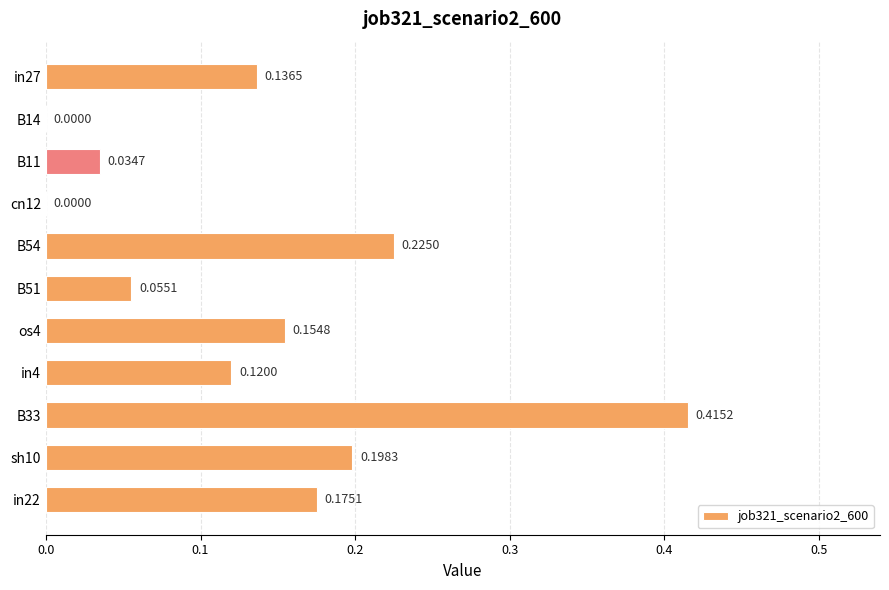

What is the sum of all values?

1.5